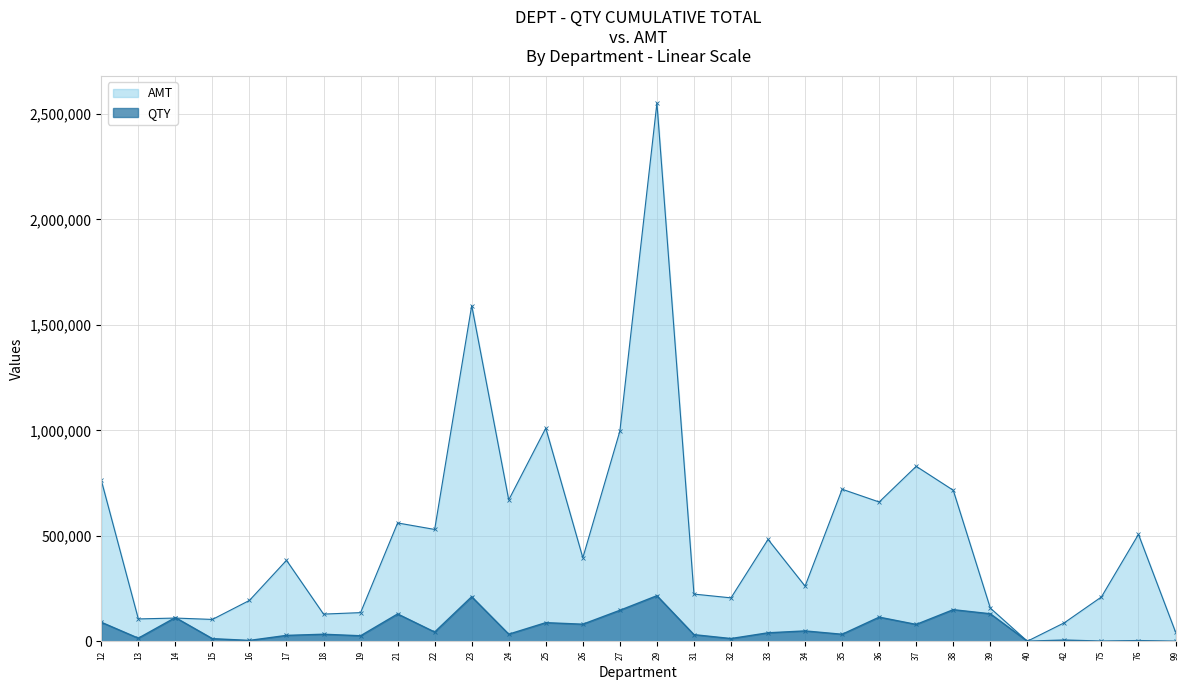

How many lines are shown in the chart?

2